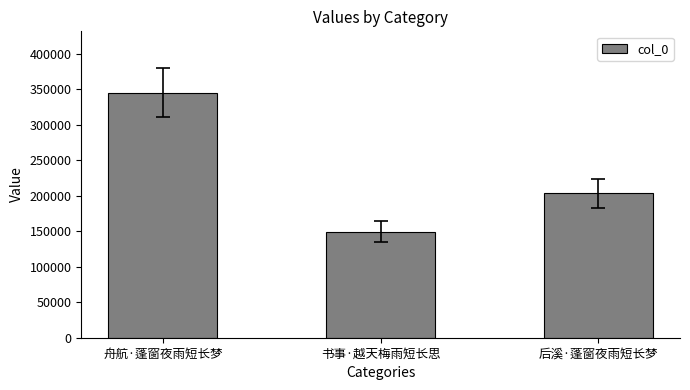

What is the label of the 3rd bar from the left?

后溪·蓬窗夜雨短长梦